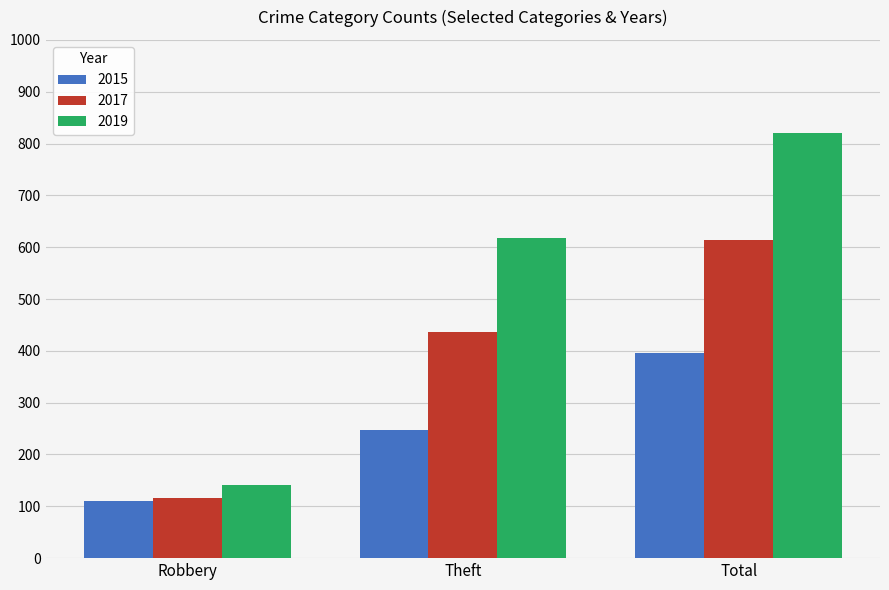

What is the maximum value shown in the chart?

820